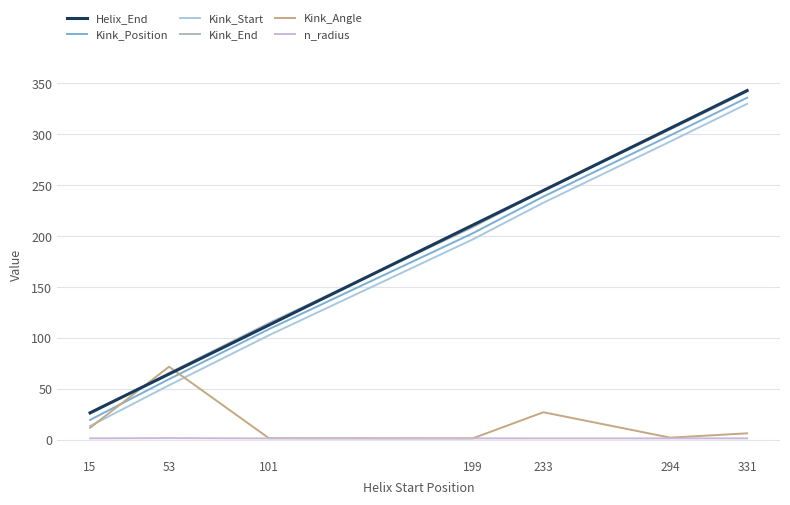

How many Kink_End values are between 66 and 305?

5